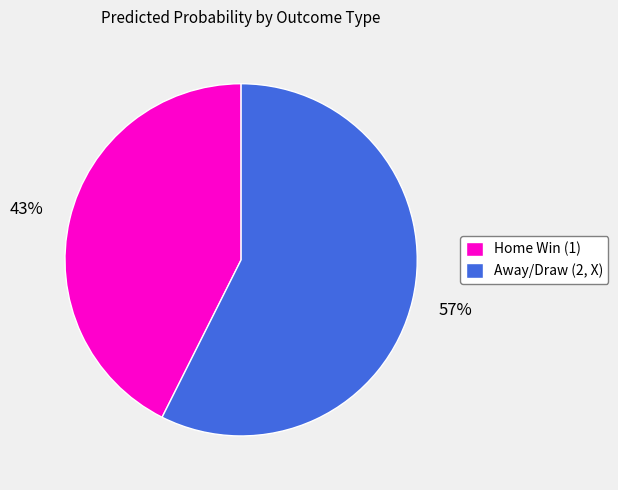

To the nearest percent, what portion does Away/Draw (2, X) represent?

57%